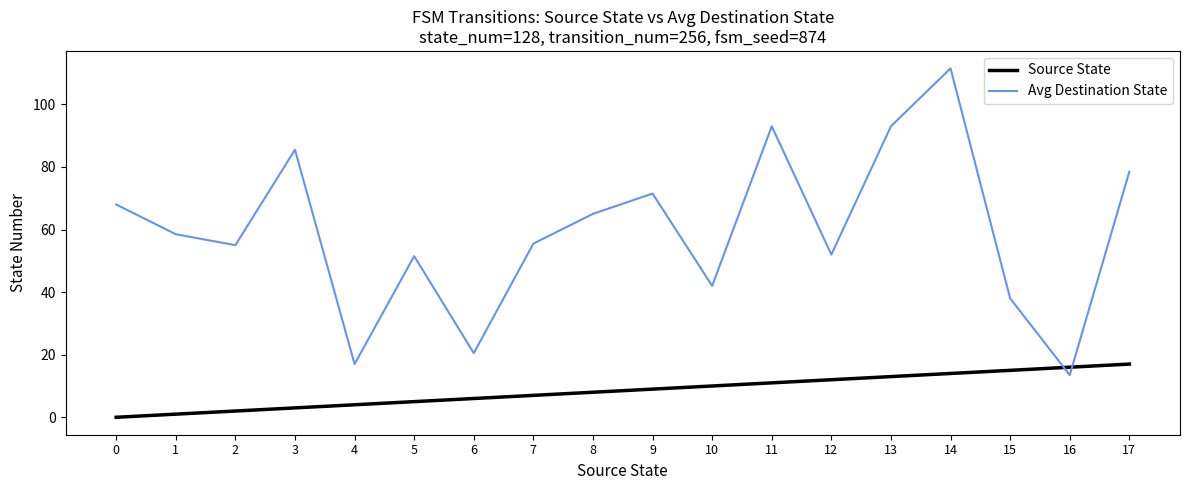

Between which two adjacent categories do Avg Destination State and Source State first intersect?

15 and 16